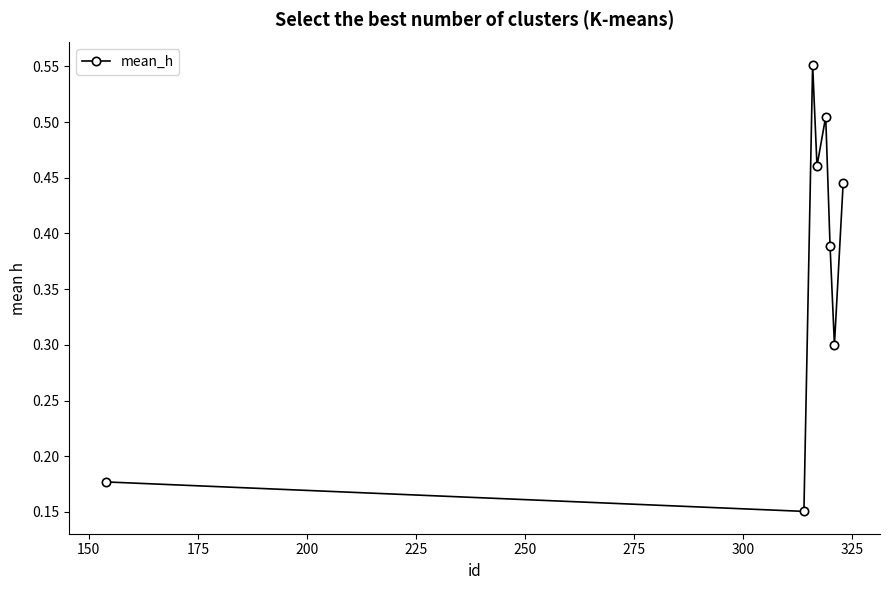

How many points are lower than both their immediate neighbors (excluding endpoints)?

3